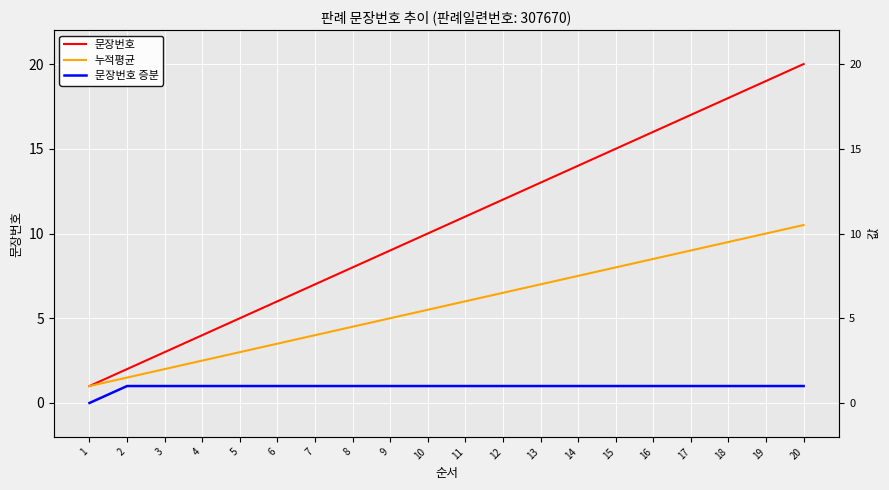

Count the 문장번호 증분 values in the range 1 to 2.

19